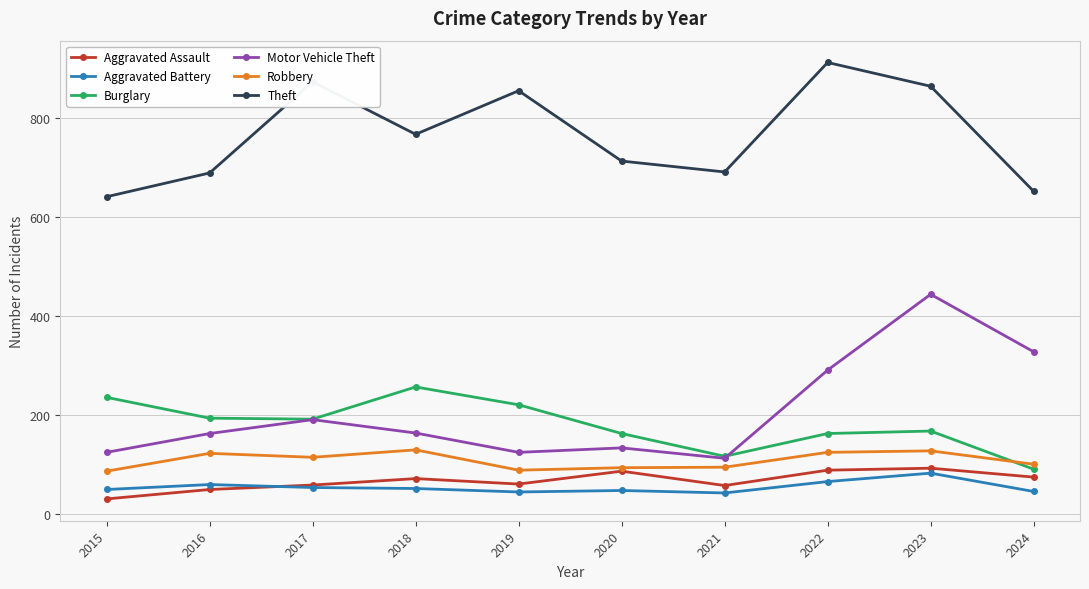

True or false: Theft and Aggravated Battery intersect in this chart.

False